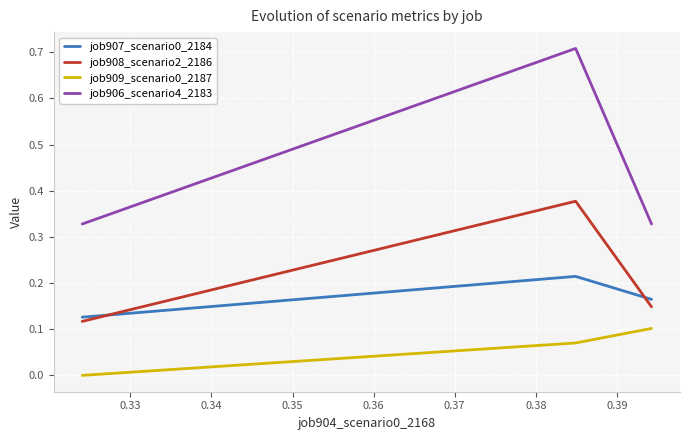

Which series has the largest total across all categories?

job906_scenario4_2183